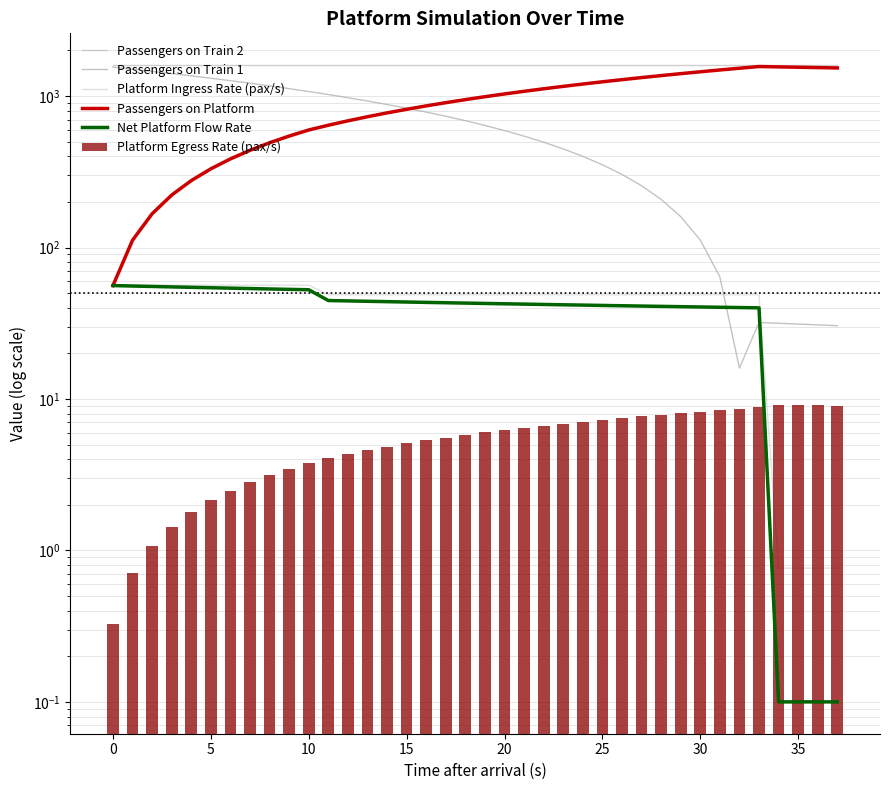

What is the total value across all series at 21?

3316.8